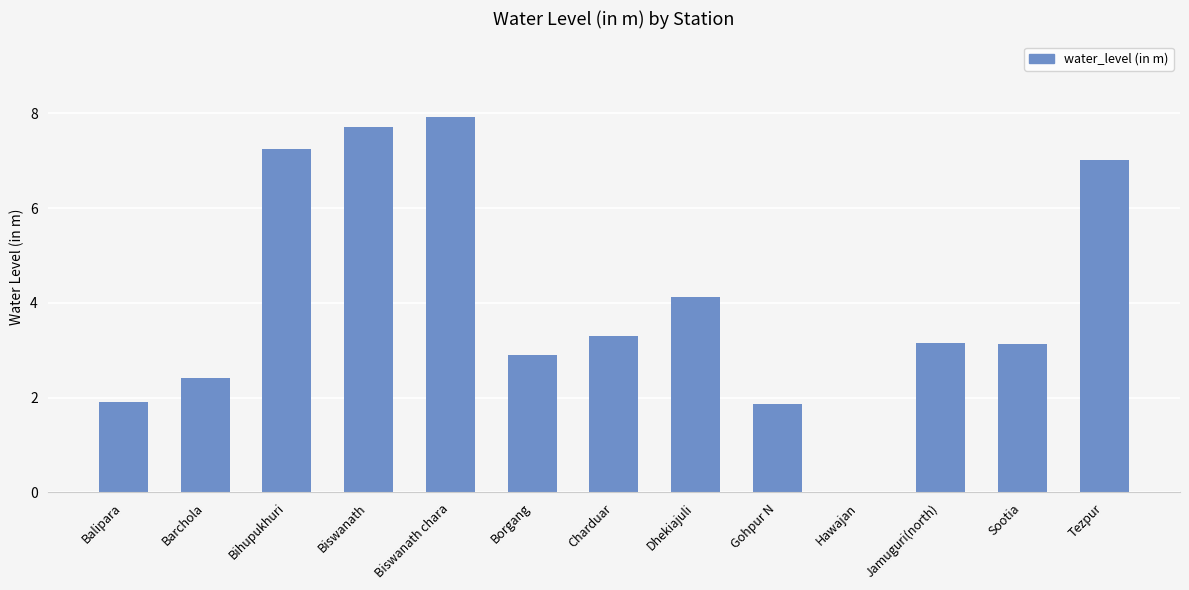

How many values are above zero?

12